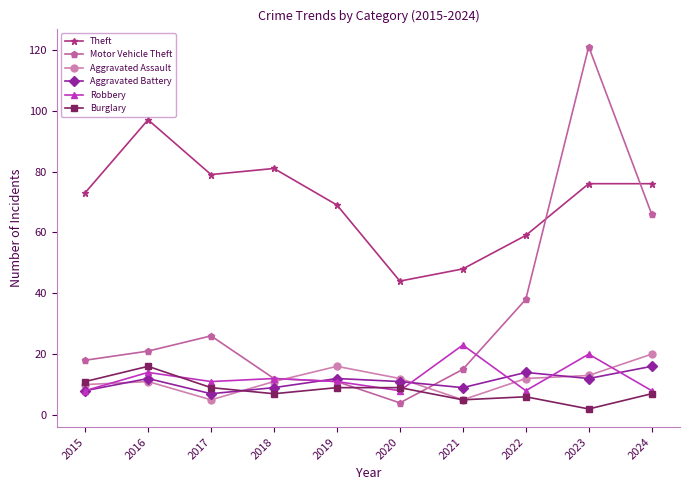

How many data points in Theft are less than 76?

5